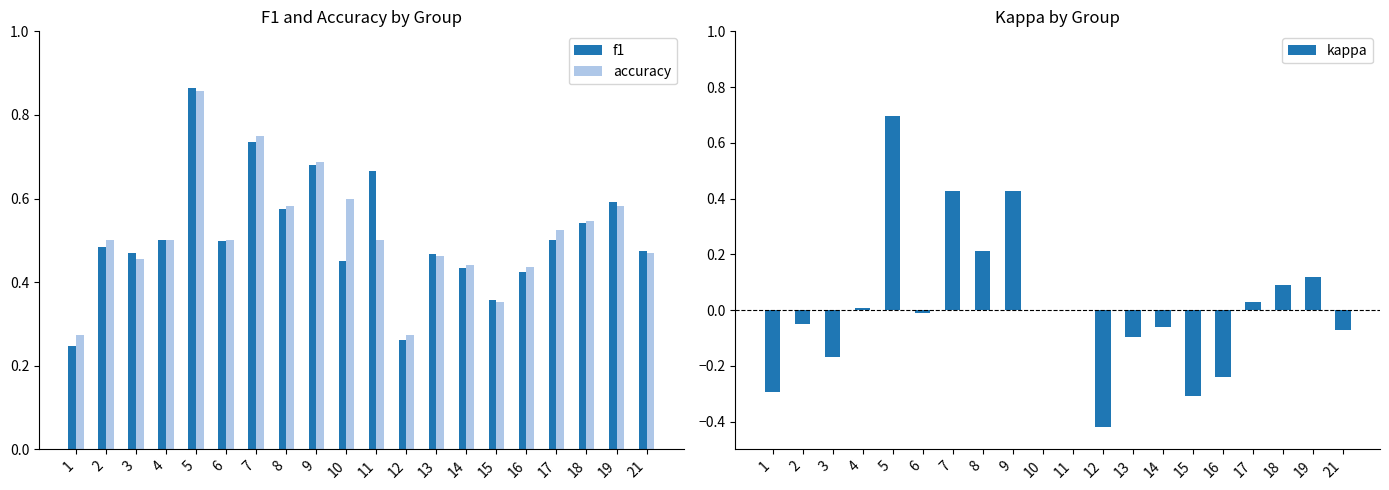

Reading right to left, transcribe all the data shown in this chart.

f1: 0.5	0.6	0.5	0.5	0.4	0.4	0.4	0.5	0.3	0.7	0.5	0.7	0.6	0.7	0.5	0.9	0.5	0.5	0.5	0.2
accuracy: 0.5	0.6	0.5	0.5	0.4	0.4	0.4	0.5	0.3	0.5	0.6	0.7	0.6	0.8	0.5	0.9	0.5	0.5	0.5	0.3
kappa: -0.1	0.1	0.1	0.0	-0.2	-0.3	-0.1	-0.1	-0.4	0.0	0.0	0.4	0.2	0.4	-0.0	0.7	0.0	-0.2	-0.0	-0.3